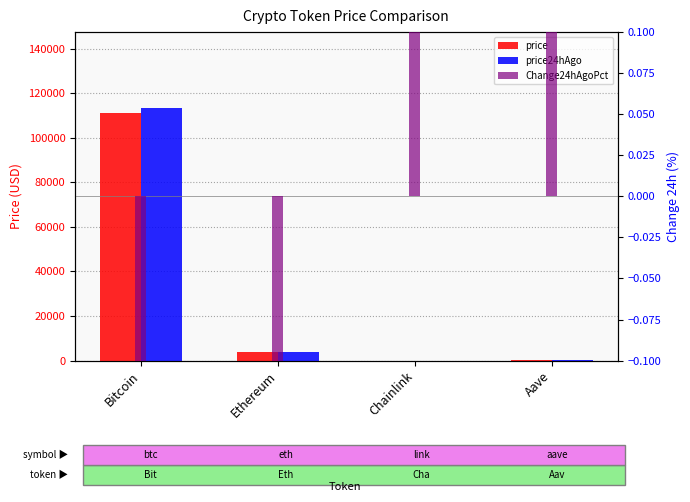

True or false: price24hAgo has a value of 4020.0 at Ethereum.

True